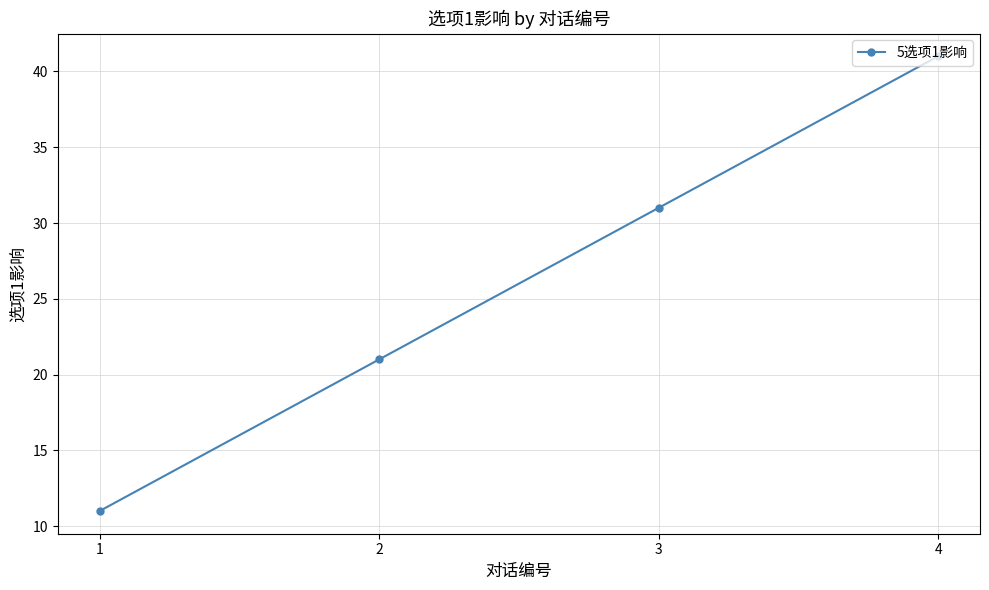

What is the value of the 1st point from the left?

11